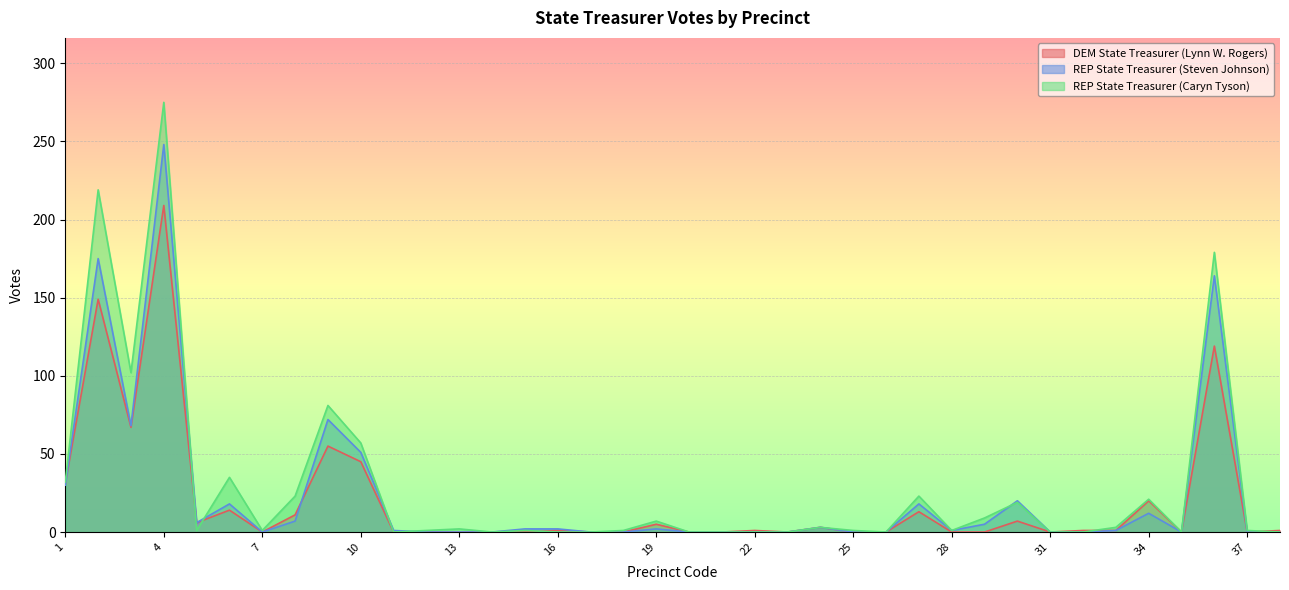

Reading right to left, list all the values displayed in this chart.

DEM State Treasurer (Lynn W. Rogers): 1	0	119	0	20	1	1	0	7	0	0	13	0	0	3	0	1	0	0	5	0	0	1	0	0	0	0	0	45	55	11	0	14	6	209	67	149	31
REP State Treasurer (Steven Johnson): 0	0	164	0	12	1	0	0	20	5	1	18	0	0	3	0	0	0	0	2	0	0	2	2	0	0	0	1	51	72	7	0	18	6	248	68	175	30
REP State Treasurer (Caryn Tyson): 0	1	179	0	21	3	0	0	19	9	1	23	0	1	3	0	0	0	0	7	1	0	0	1	0	2	1	0	57	81	23	1	35	1	275	102	219	32